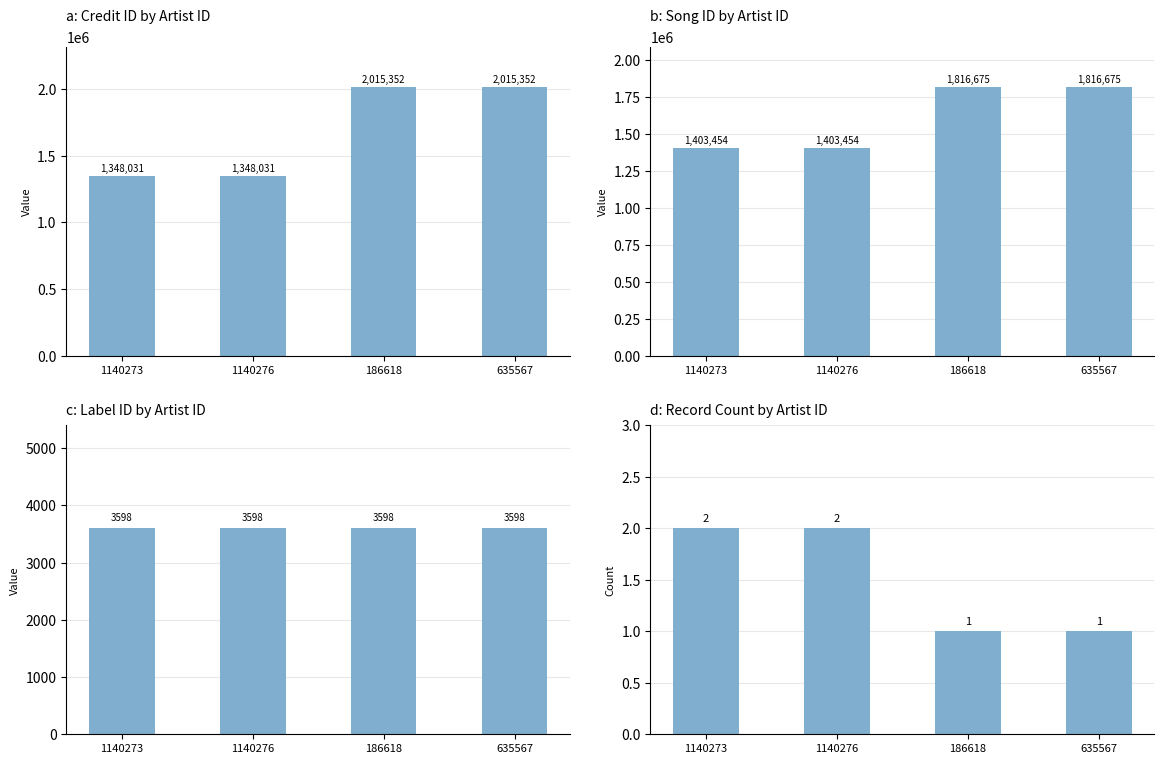

At how many categories does at least one series exceed 1262550?

4